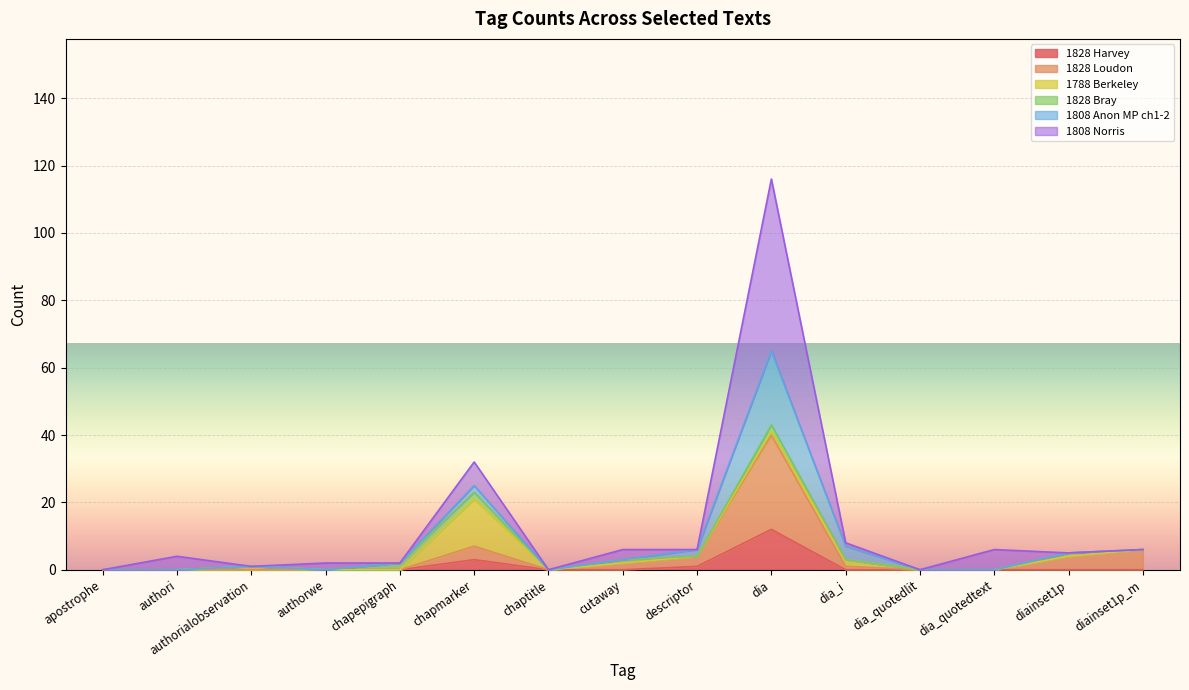

Is it true that 1828 Harvey equals 0 at chaptitle?

True